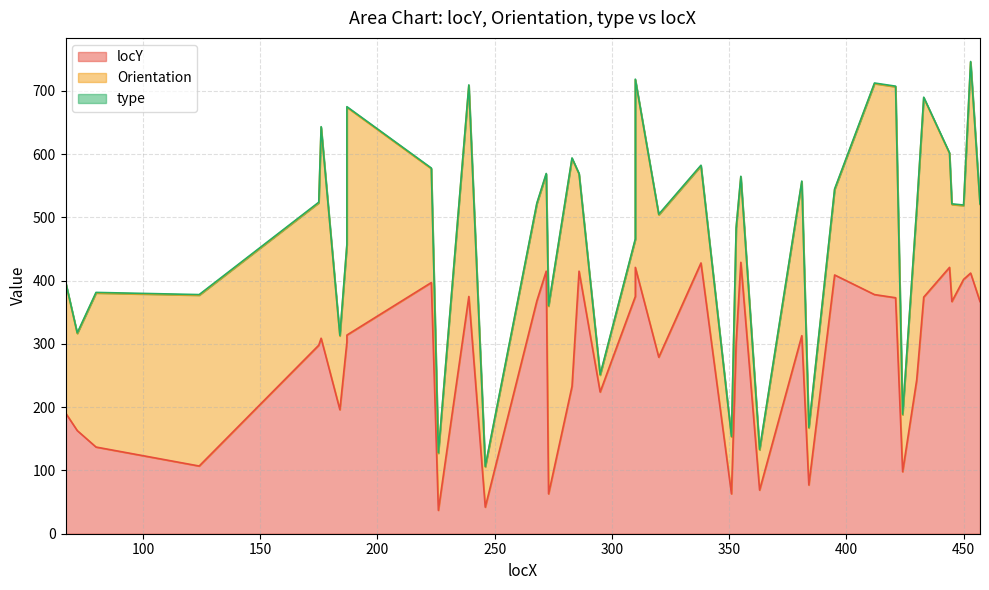

Rank the series by their maximum value, from lowest to highest.

type, Orientation, locY